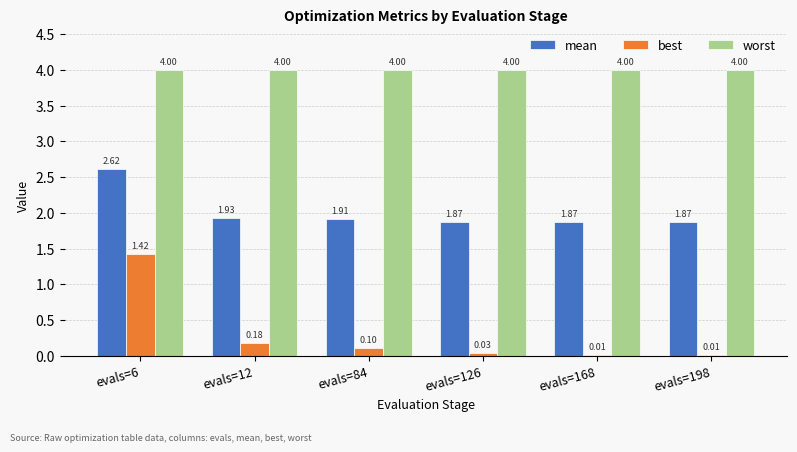

Is it true that worst equals 6.3 at evals=168?

False